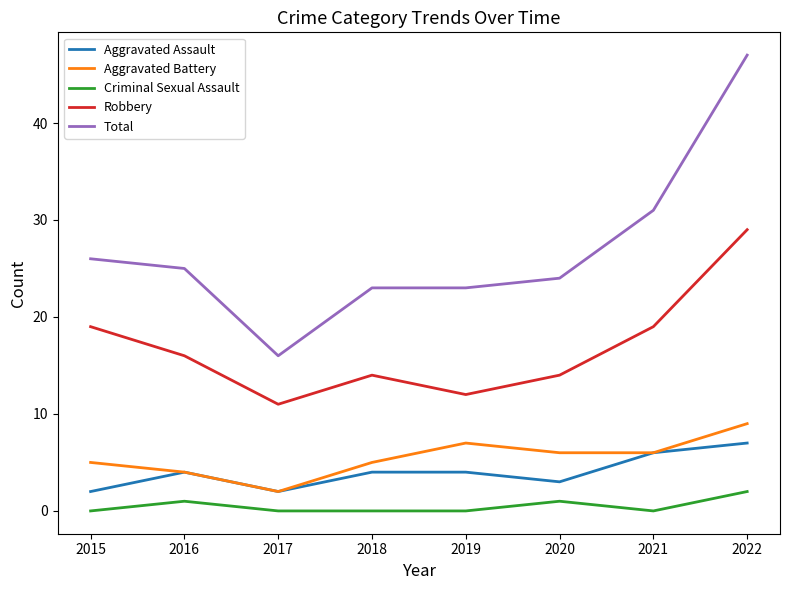

What is the total value across all series at 2019?

46